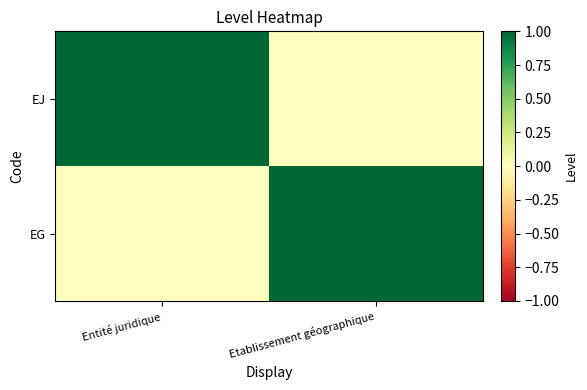

Between Entité juridique and Etablissement géographique, which series saw the biggest shift?

EJ